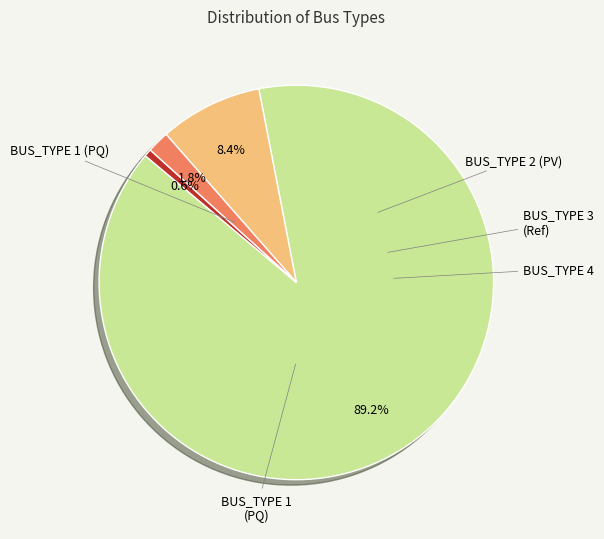

Is there any slice that represents more than half of the pie?

Yes